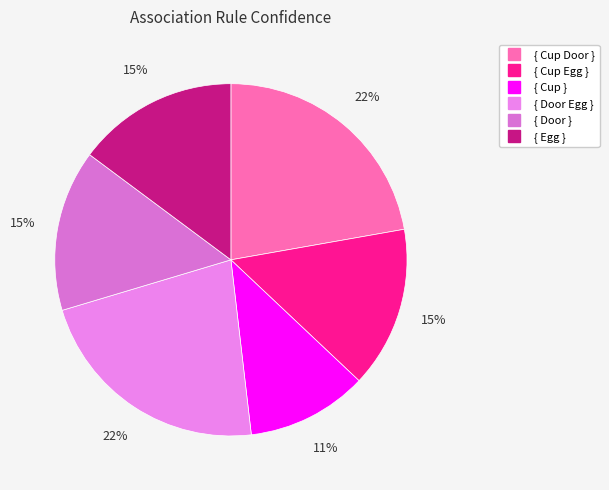

Is it true that { Cup } is 17% of the pie?

False